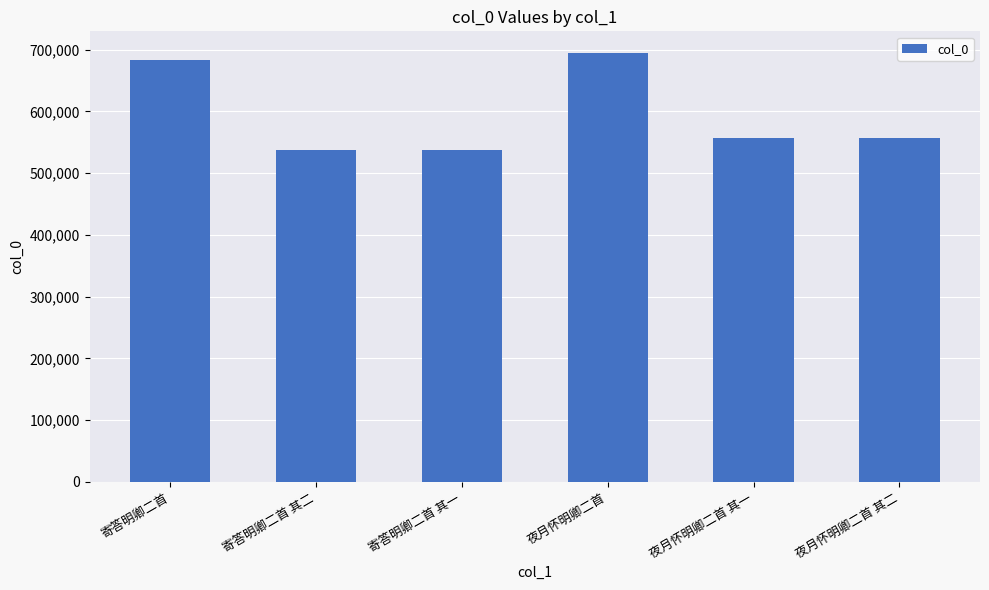

What is the change in value from 寄答明卿二首 其二 to 寄答明卿二首 其一?

-1